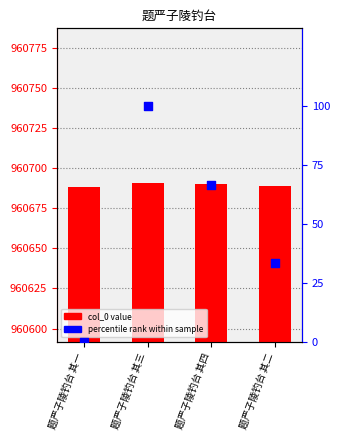

What are all the series names shown in the legend?

col_0 value, percentile rank within sample